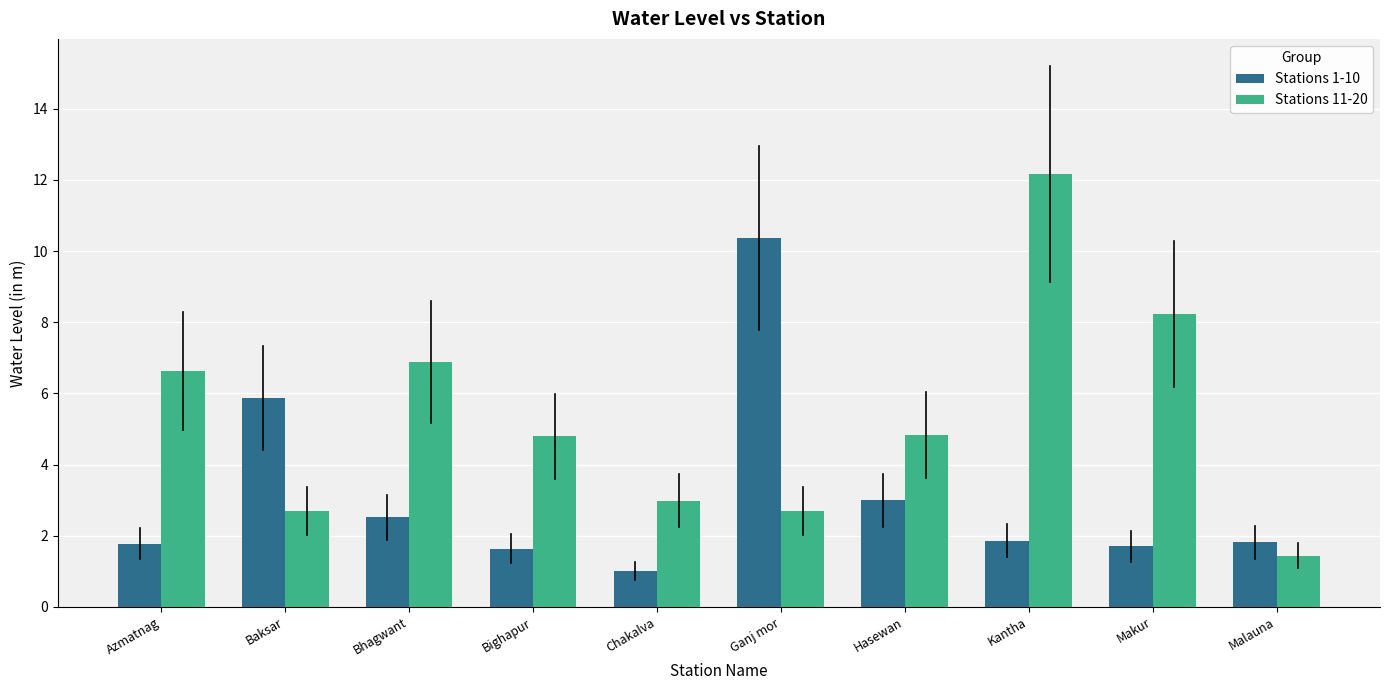

What is the average value of the Stations 11-20 series?

5.3